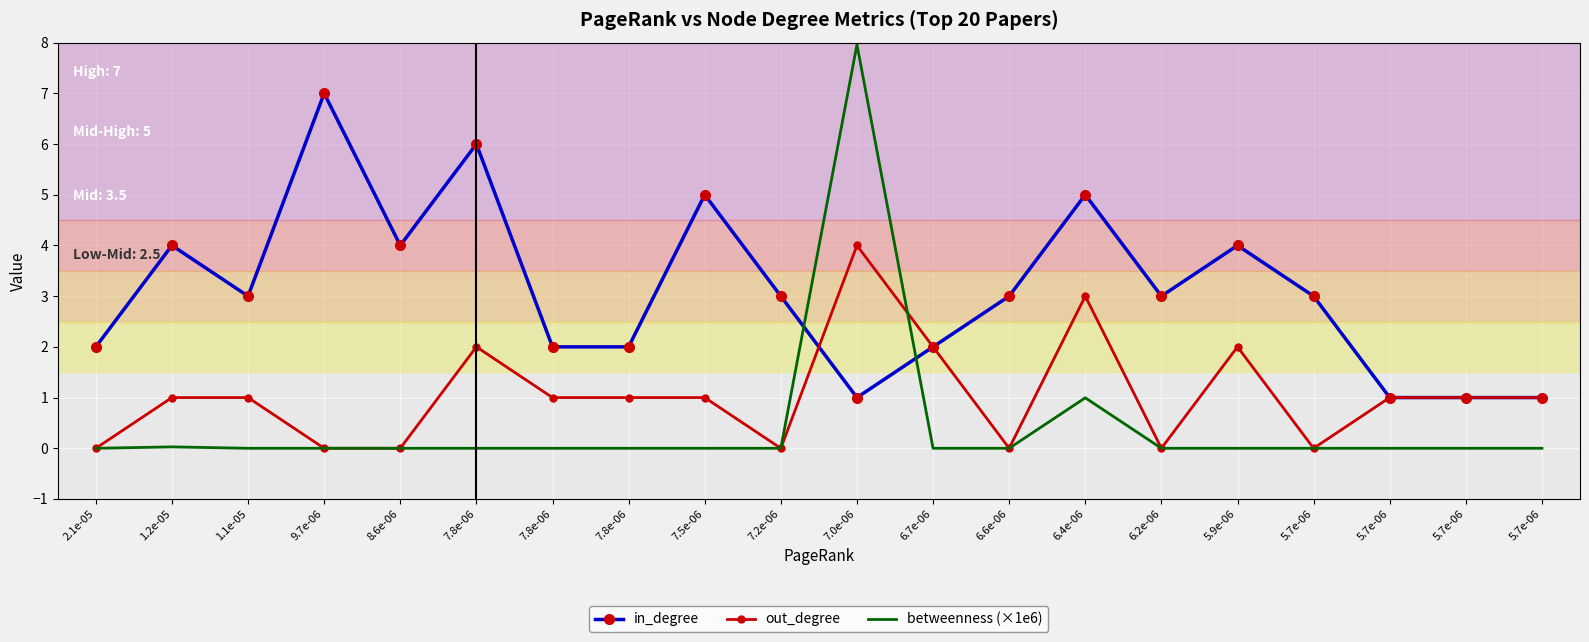

At which label does out_degree first exceed 1?

7.8e-06